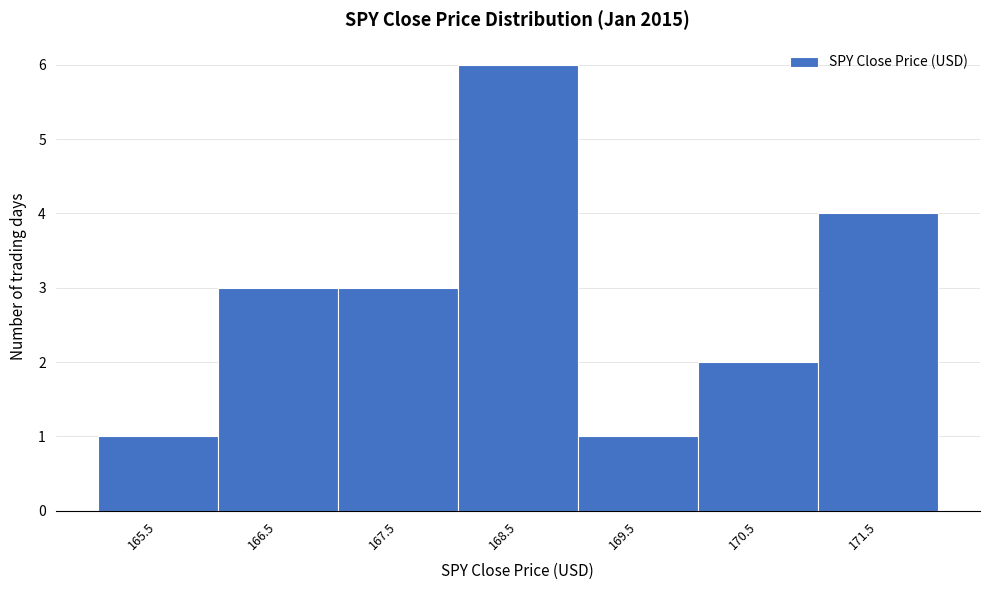

Reading left to right, extract all data points from this chart.

1	3	3	6	1	2	4